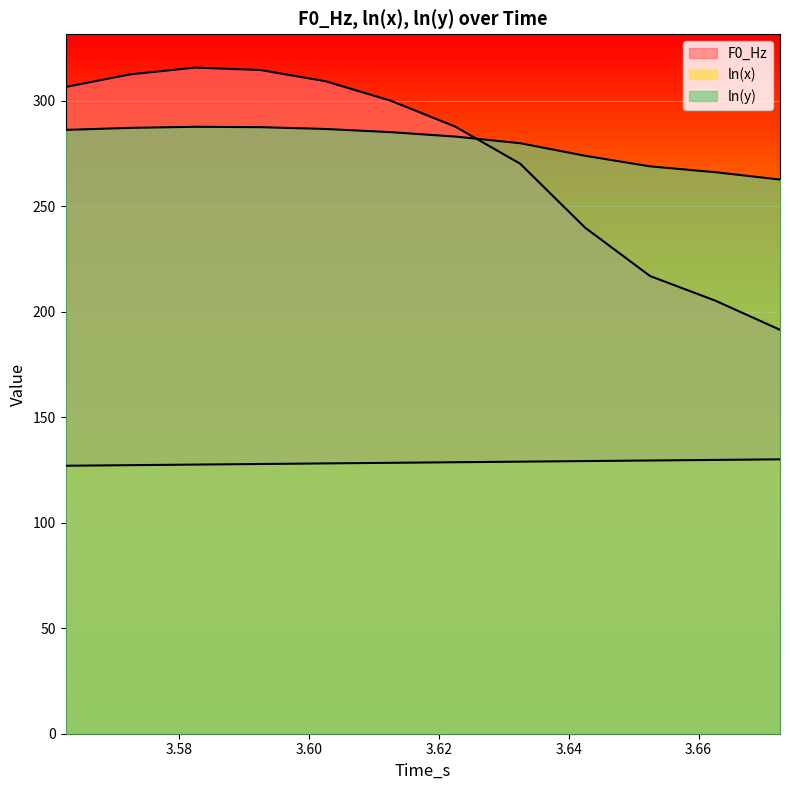

True or false: ln(x) has more than 1 interior local peaks.

False